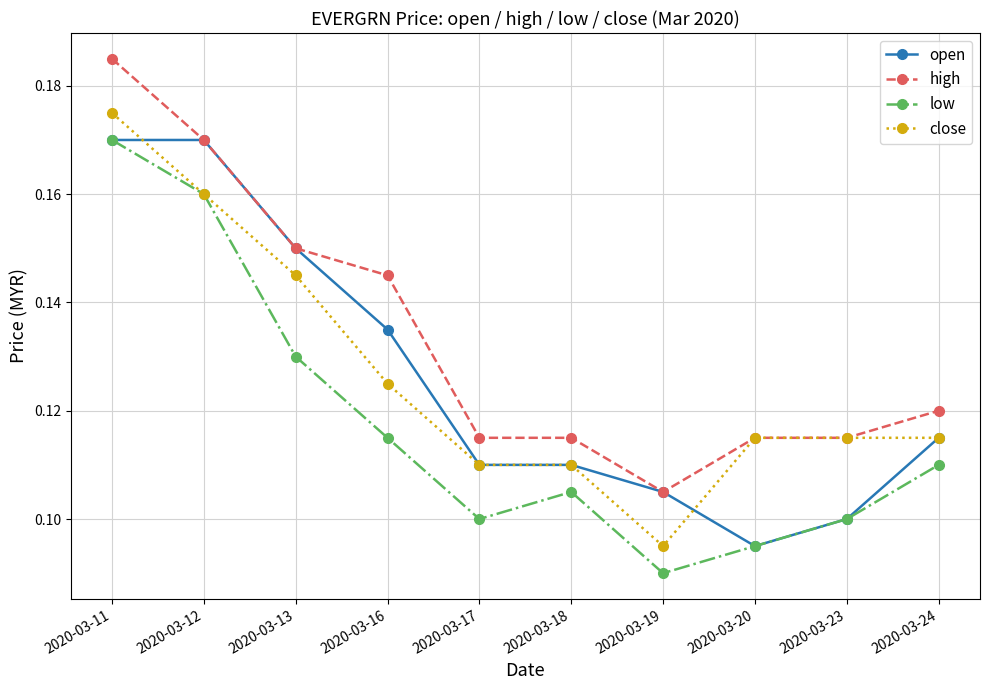

At which label is open closest to 0?

2020-03-20